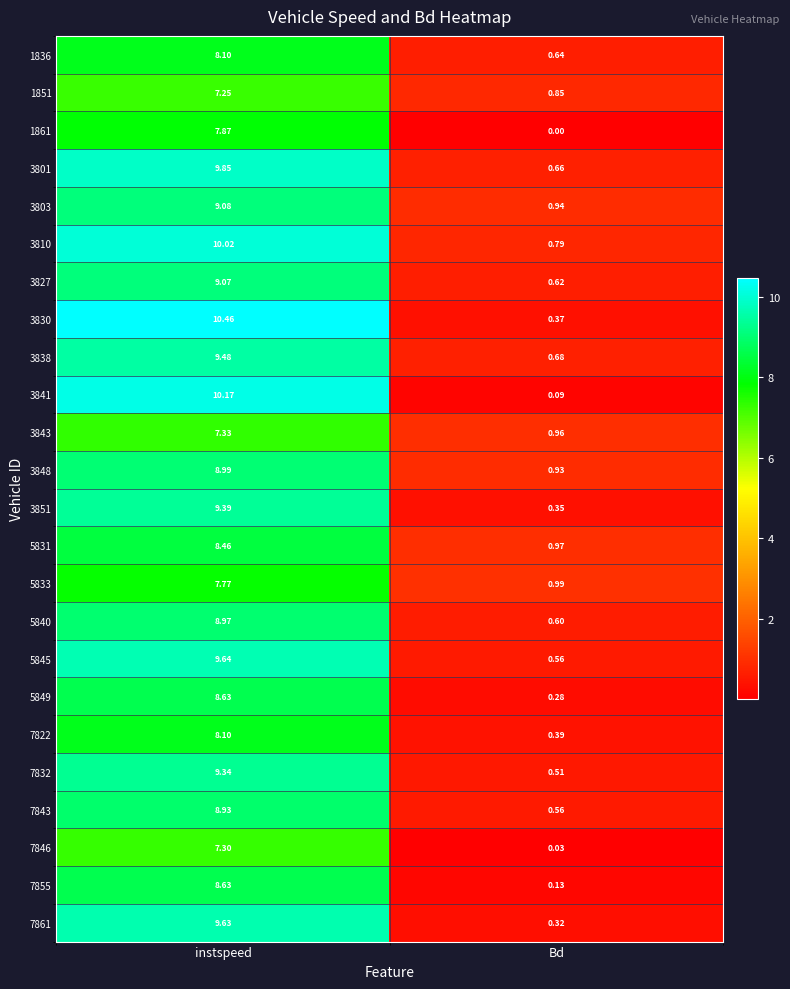

Rank the categories by 7855 value from lowest to highest.

Bd, instspeed